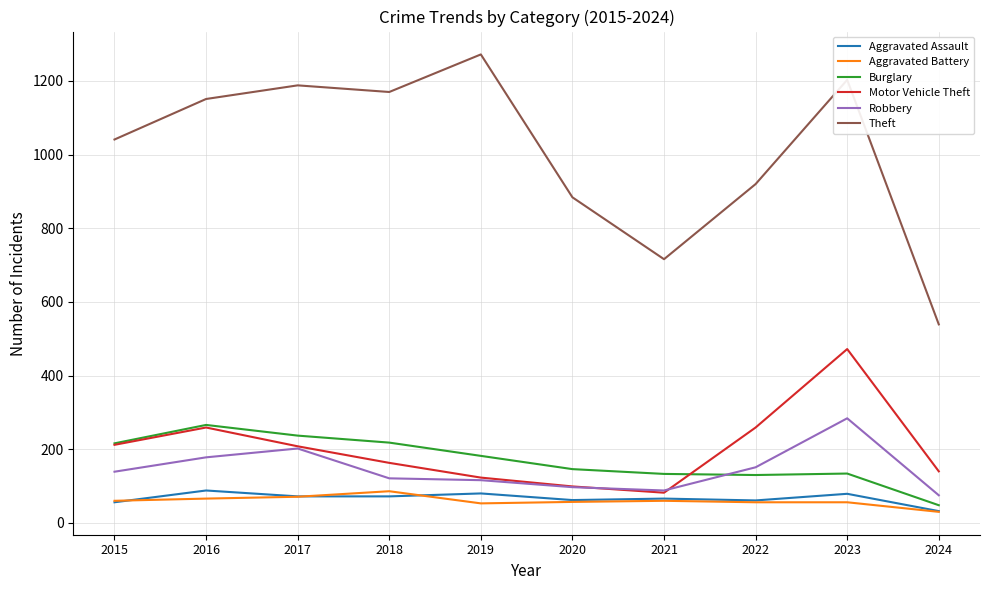

What is the sum of all Burglary values?

1710